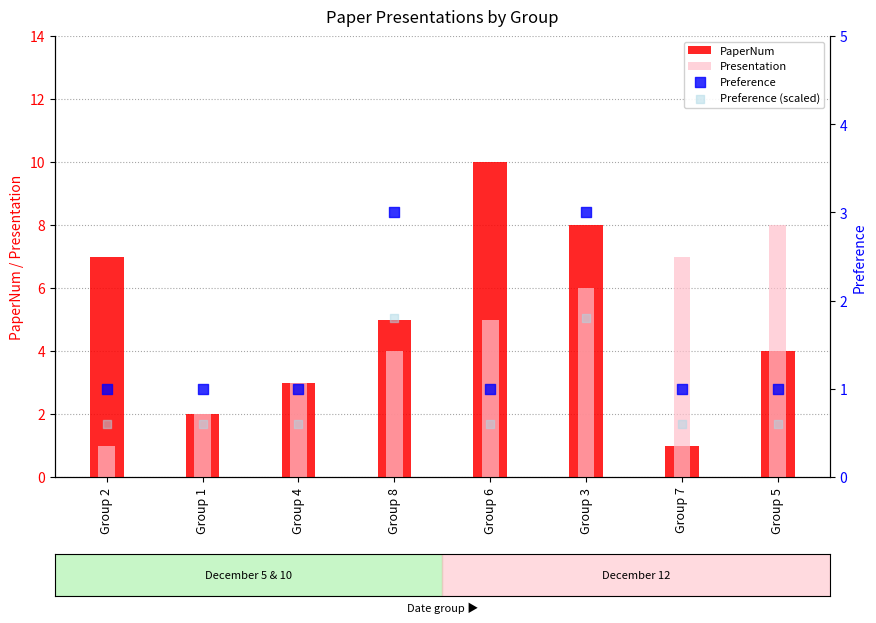

Which series has the widest spread of Y values?

PaperNum